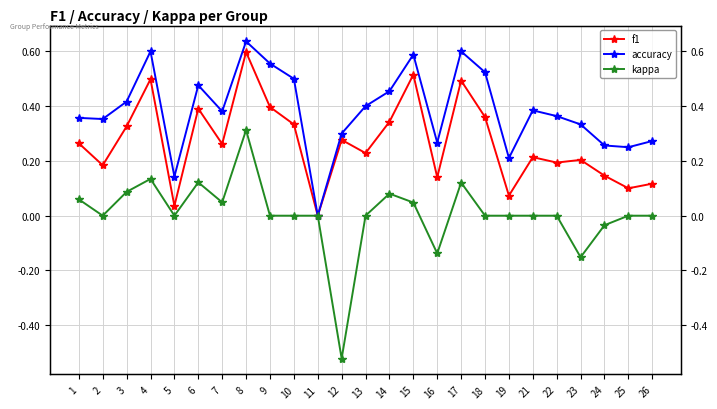

True or false: accuracy and kappa intersect in this chart.

False